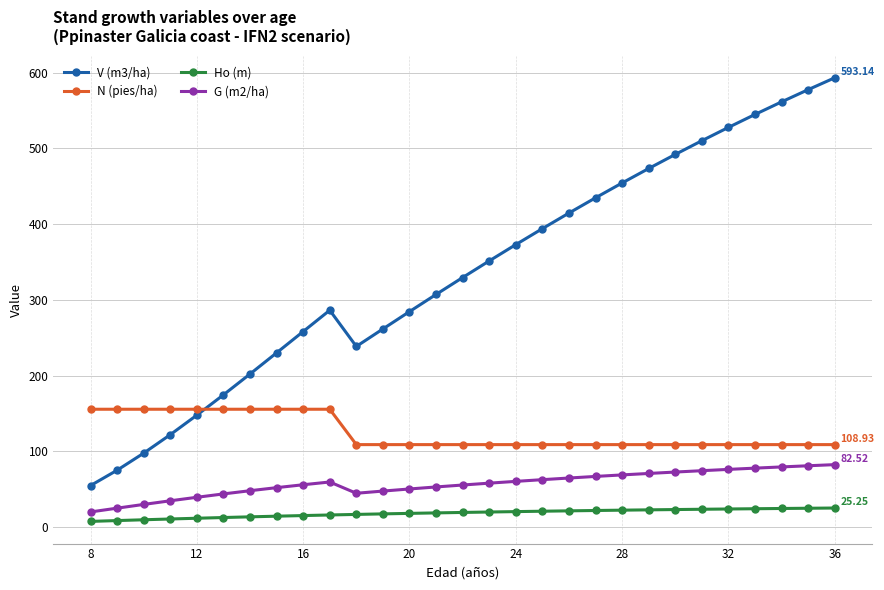

Which series has the widest spread of values?

V (m3/ha)